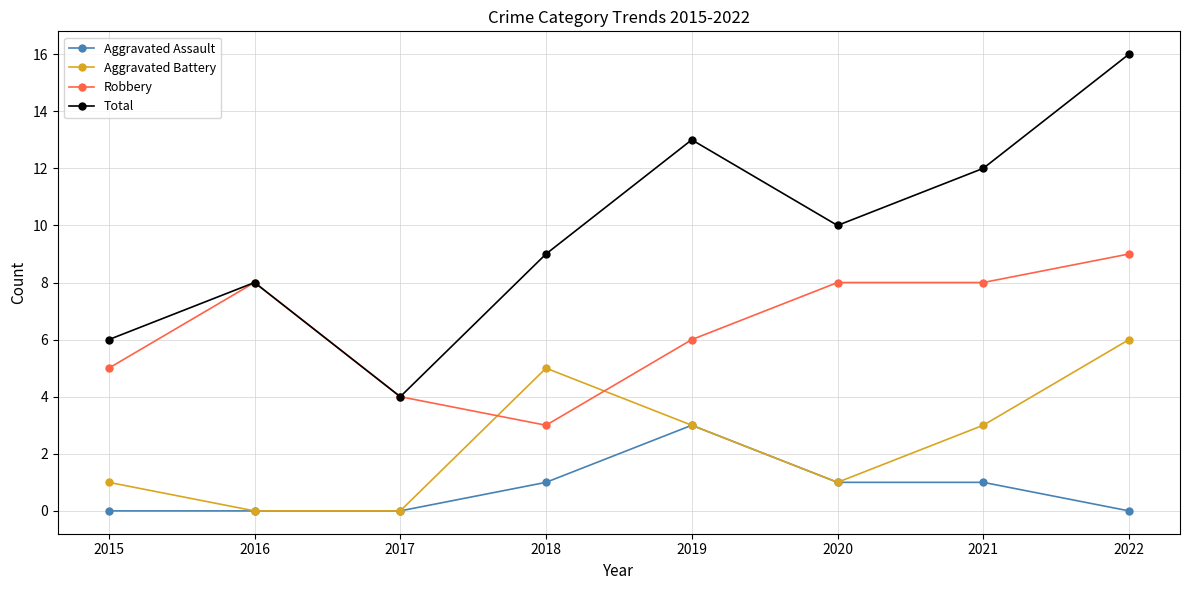

List the series in order of their peak value, highest first.

Total, Robbery, Aggravated Battery, Aggravated Assault